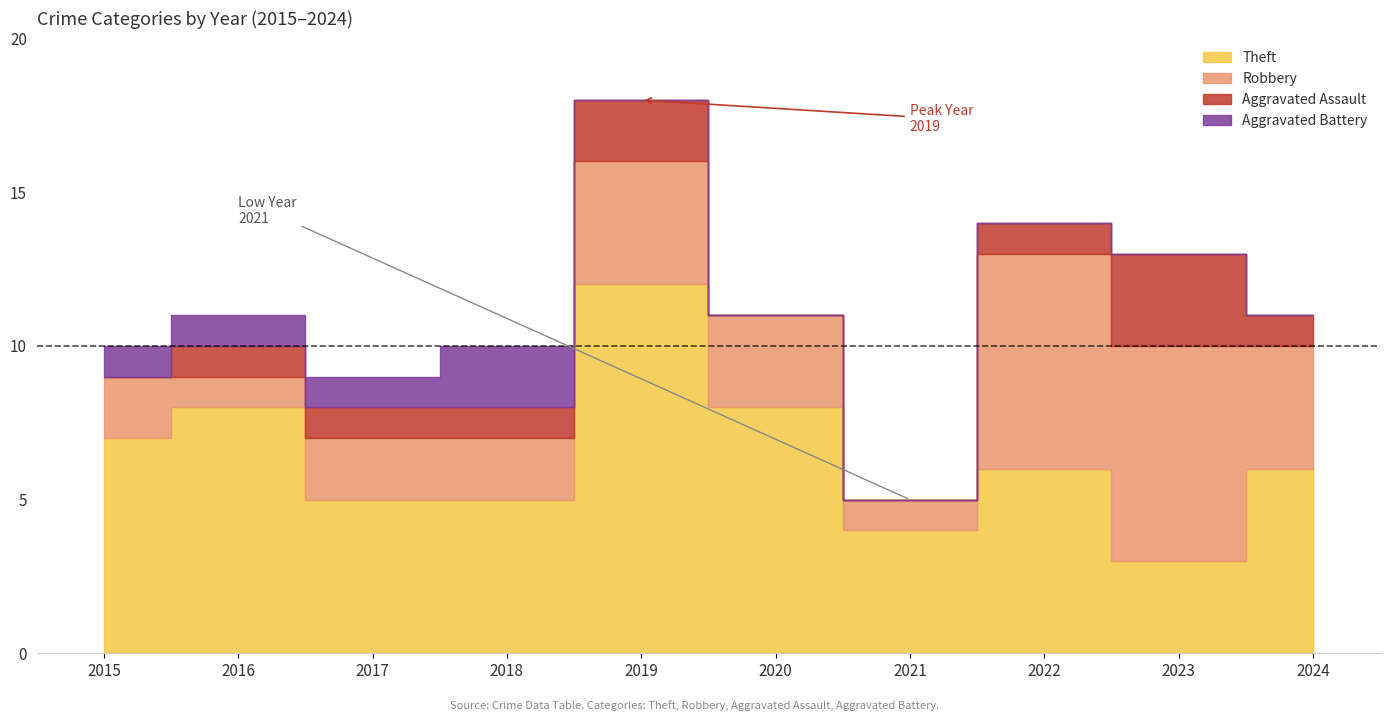

At which category does Theft reach its first local peak?

2016